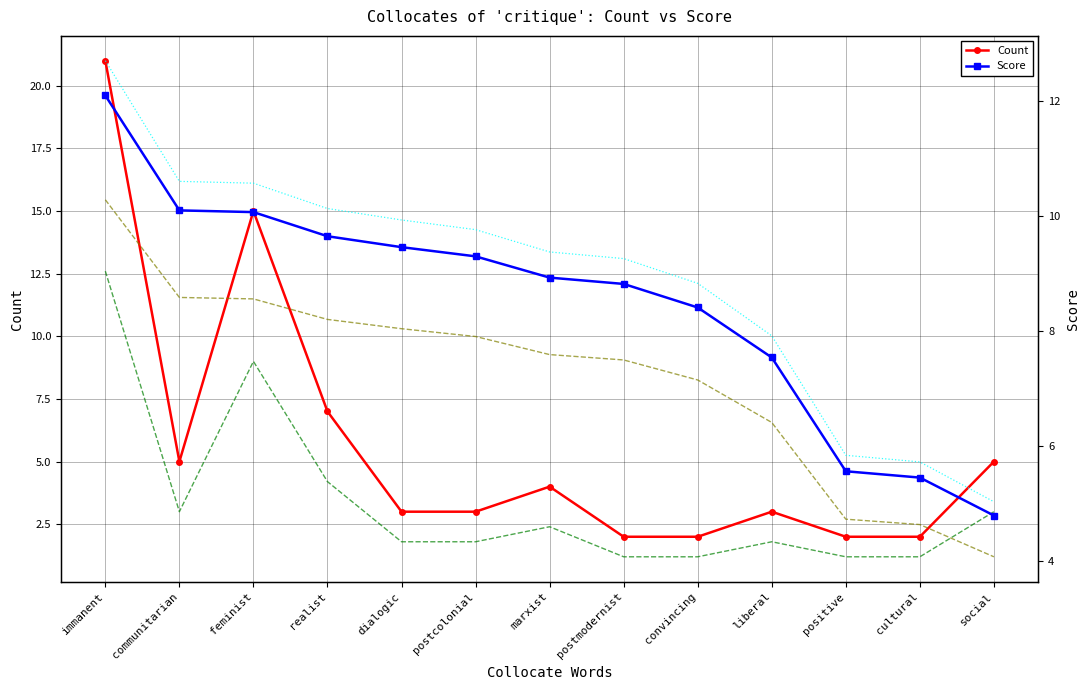

What is the lowest value of the Score (scaled) series?

4.1